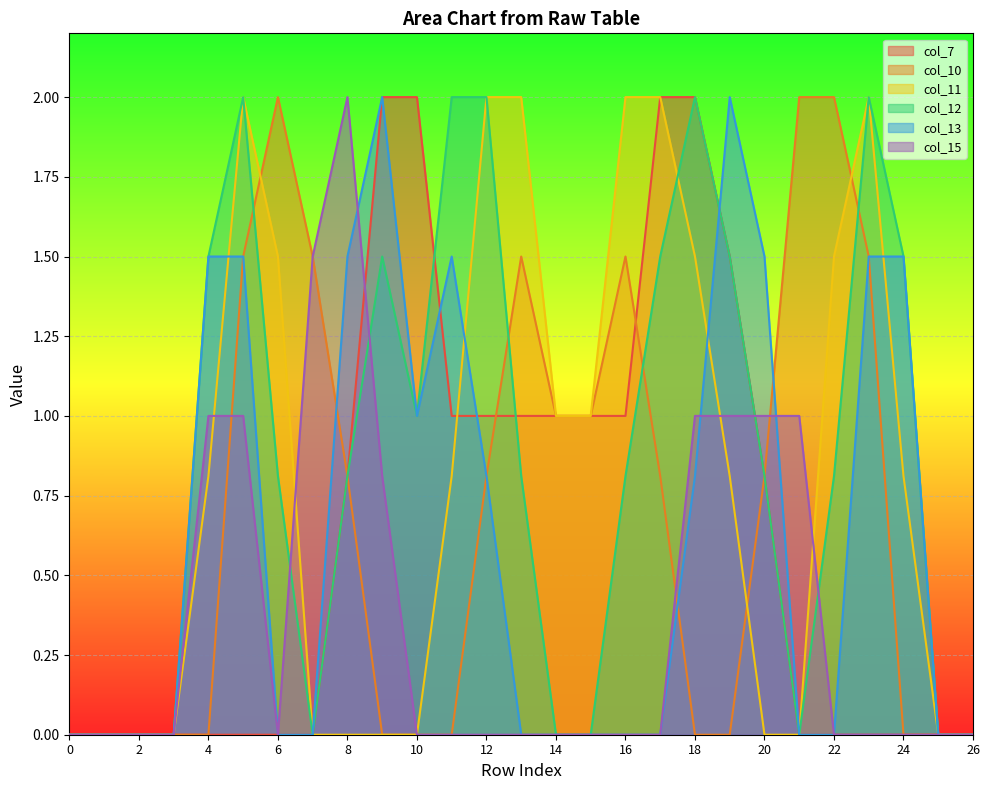

What is the sum of all col_15 values?

10.3